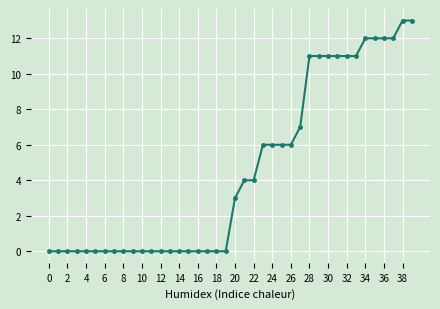

Count the number of data series in this chart.

1